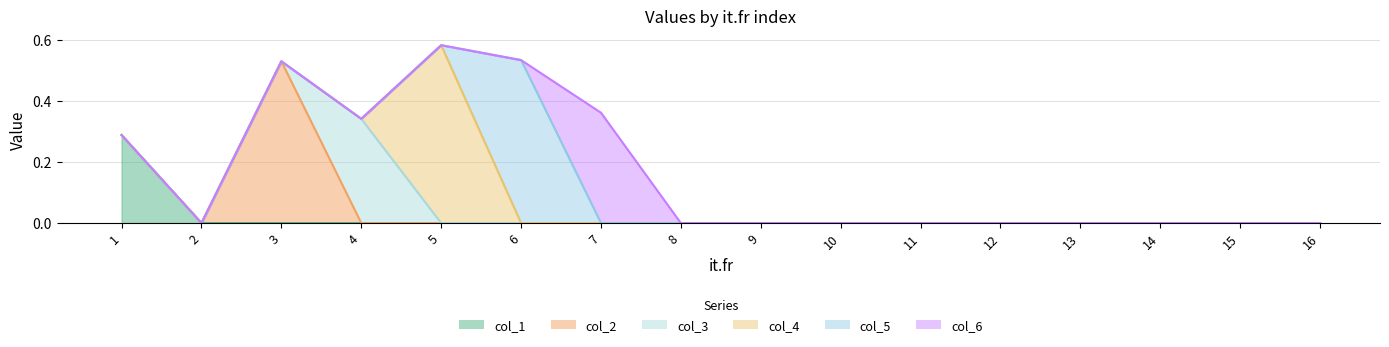

List the series in order of their peak value, highest first.

col_4, col_5, col_2, col_6, col_3, col_1